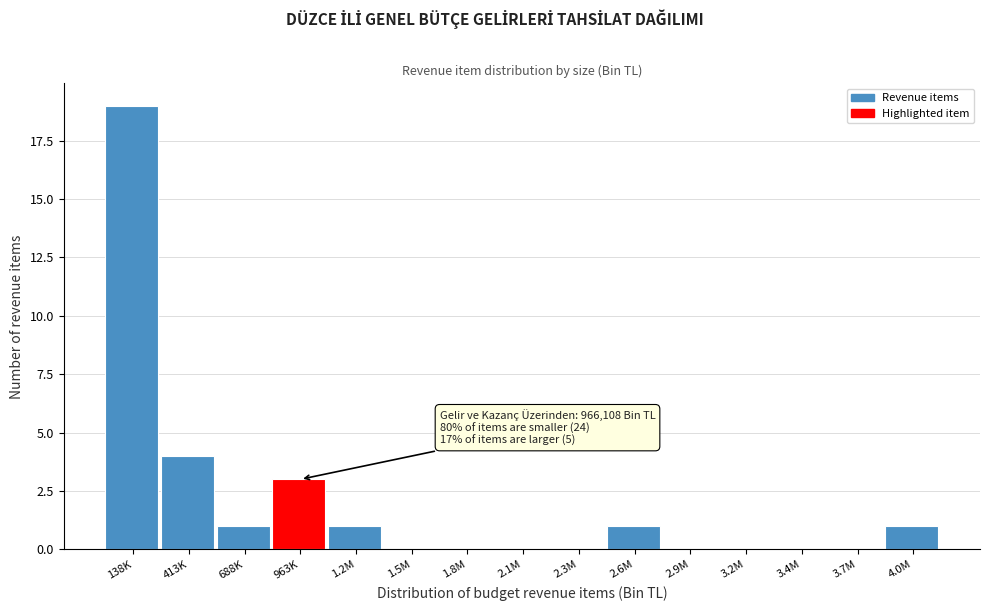

Reading left to right, list all the values displayed in this chart.

138K=19	413K=4	688K=1	963K=3	1.2M=1	1.5M=0	1.8M=0	2.1M=0	2.3M=0	2.6M=1	2.9M=0	3.2M=0	3.4M=0	3.7M=0	4.0M=1